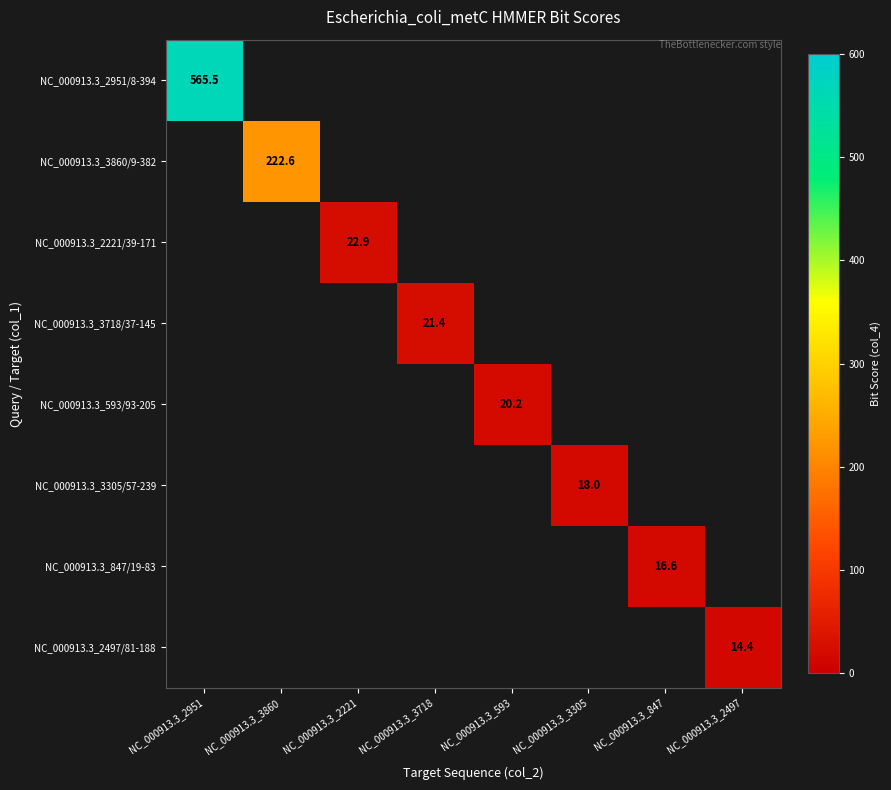

Which has a higher value, NC_000913.3_2497 or NC_000913.3_3860?

NC_000913.3_3860